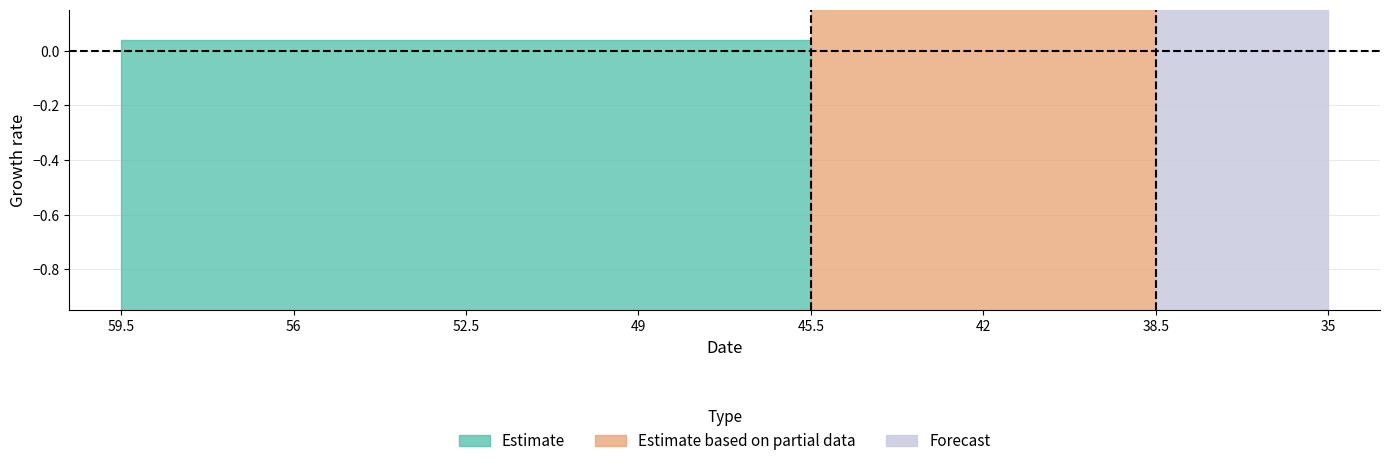

Between 52.5 and 35, which series saw the biggest shift?

Forecast